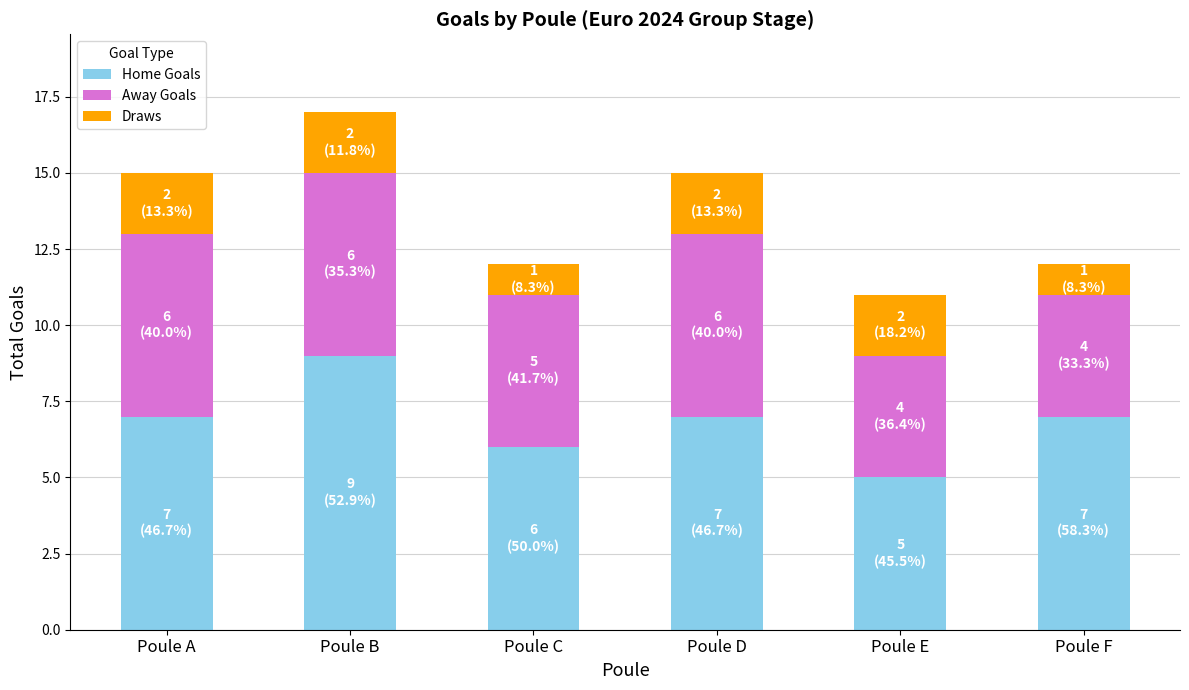

At which label does Home Goals reach its peak?

Poule B